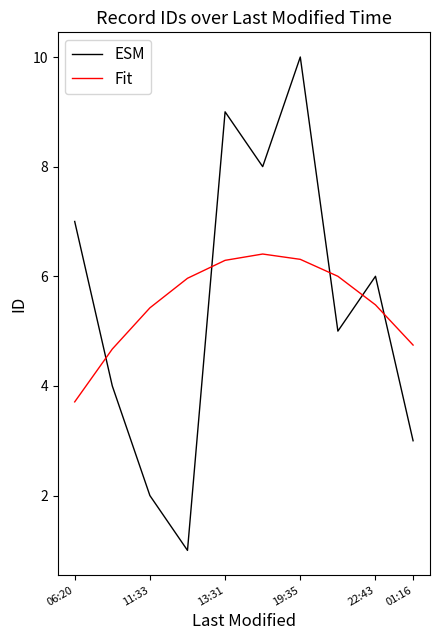

Does the chart have visible grid lines?

No